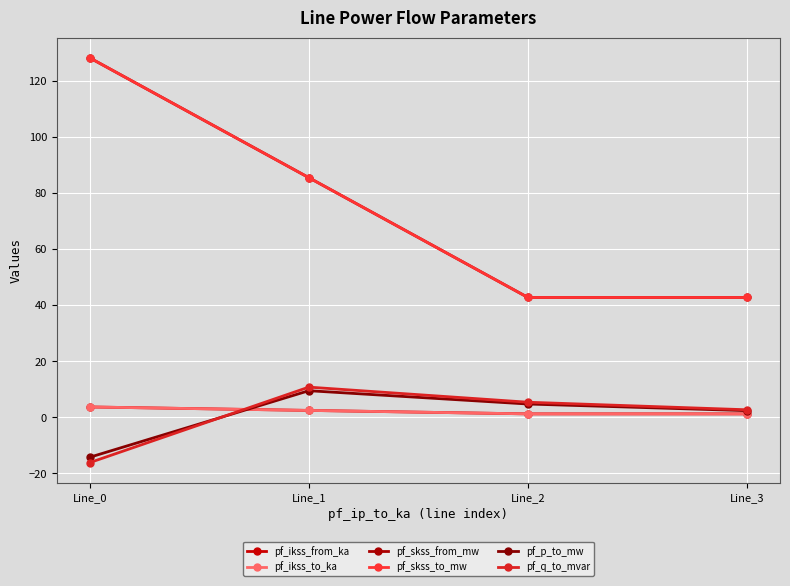

Is this an area chart (filled region under the line)?

No